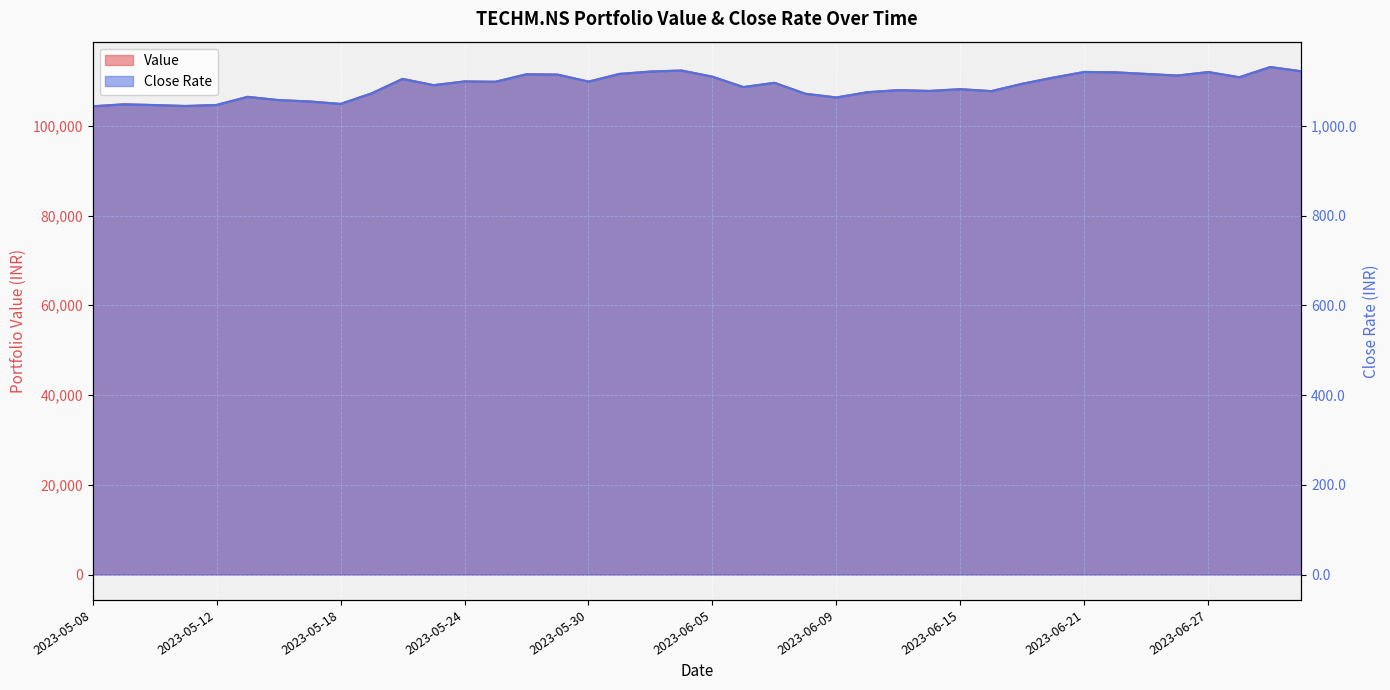

Reading left to right, transcribe all the data shown in this chart.

Value: 2023-05-08=104335.0	2023-05-09=104780.0	2023-05-10=104615.0	2023-05-11=104405.0	2023-05-12=104635.0	2023-05-15=106445.0	2023-05-16=105720.0	2023-05-17=105415.0	2023-05-18=104870.0	2023-05-19=107215.0	2023-05-22=110445.0	2023-05-23=109050.0	2023-05-24=109875.0	2023-05-25=109810.0	2023-05-26=111475.0	2023-05-29=111405.0	2023-05-30=109840.0	2023-05-31=111555.0	2023-06-01=112080.0	2023-06-02=112310.0	2023-06-05=110935.0	2023-06-06=108625.0	2023-06-07=109570.0	2023-06-08=107130.0	2023-06-09=106305.0	2023-06-12=107475.0	2023-06-13=107940.0	2023-06-14=107760.0	2023-06-15=108150.0	2023-06-16=107720.0	2023-06-19=109360.0	2023-06-20=110735.0	2023-06-21=111990.0	2023-06-22=111905.0	2023-06-23=111550.0	2023-06-26=111190.0	2023-06-27=111970.0	2023-06-28=110810.0	2023-06-30=113085.0	2023-07-03=112145.0
Close Rate: 2023-05-08=1043.3	2023-05-09=1047.8	2023-05-10=1046.2	2023-05-11=1044.1	2023-05-12=1046.3	2023-05-15=1064.4	2023-05-16=1057.2	2023-05-17=1054.2	2023-05-18=1048.7	2023-05-19=1072.2	2023-05-22=1104.4	2023-05-23=1090.5	2023-05-24=1098.8	2023-05-25=1098.1	2023-05-26=1114.8	2023-05-29=1114.1	2023-05-30=1098.4	2023-05-31=1115.6	2023-06-01=1120.8	2023-06-02=1123.1	2023-06-05=1109.3	2023-06-06=1086.2	2023-06-07=1095.7	2023-06-08=1071.3	2023-06-09=1063.1	2023-06-12=1074.8	2023-06-13=1079.4	2023-06-14=1077.6	2023-06-15=1081.5	2023-06-16=1077.2	2023-06-19=1093.6	2023-06-20=1107.3	2023-06-21=1119.9	2023-06-22=1119.1	2023-06-23=1115.5	2023-06-26=1111.9	2023-06-27=1119.7	2023-06-28=1108.1	2023-06-30=1130.8	2023-07-03=1121.4